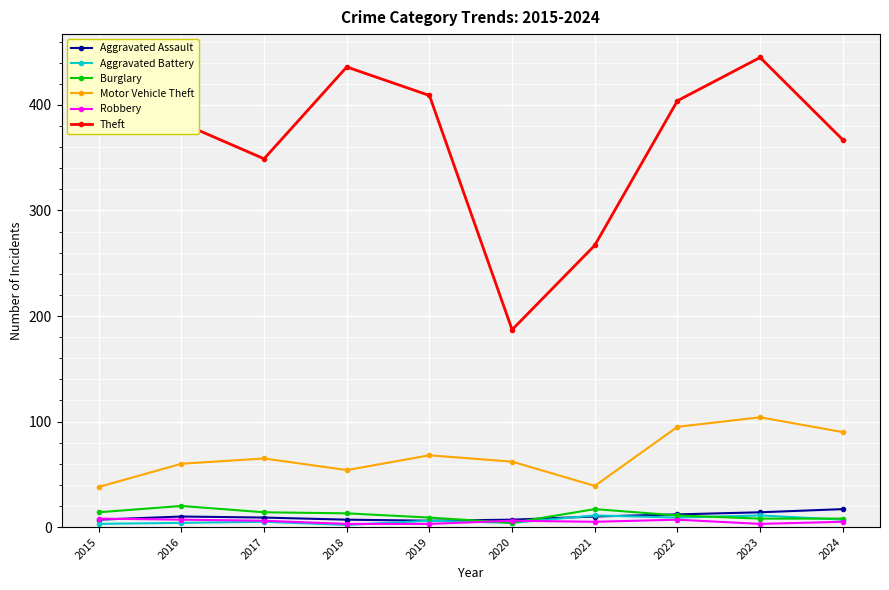

Where is the first local minimum for Motor Vehicle Theft?

2018